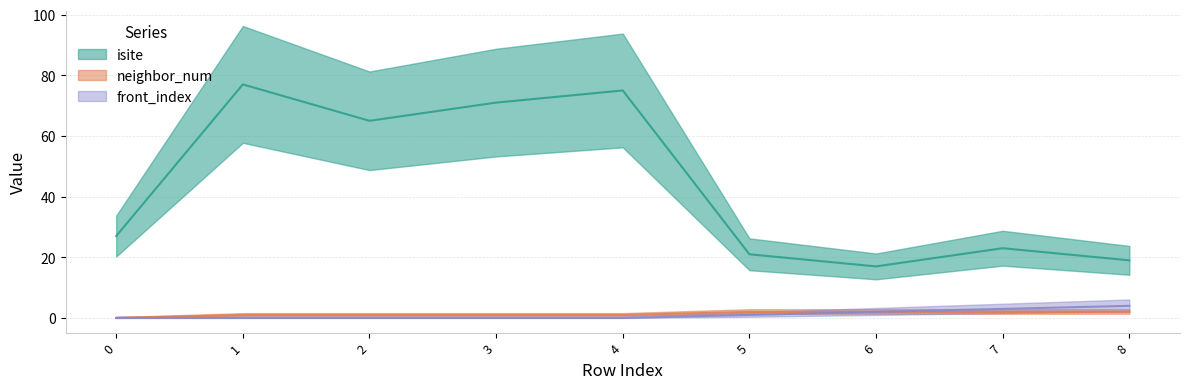

True or false: neighbor_num and isite cross at least once.

False